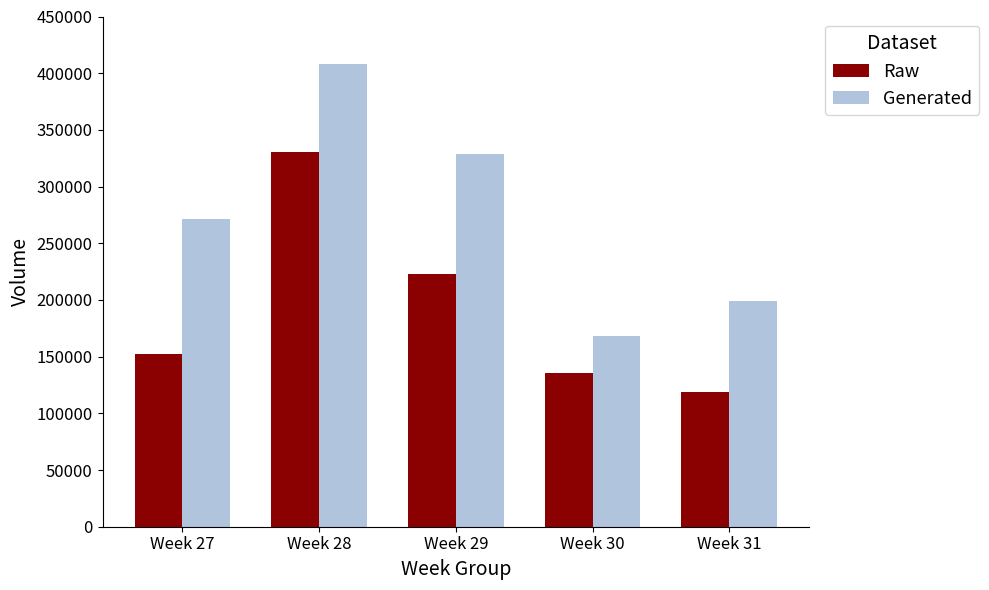

Reading left to right, extract all data points from this chart.

Raw: 152386	330281	222475	135837	118687
Generated: 271777	407814	328556	168058	198714